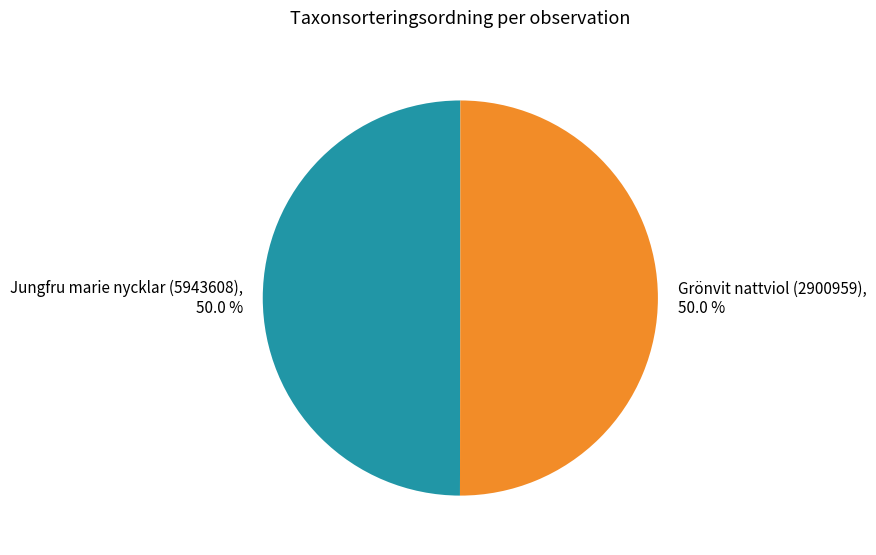

Approximately how many times larger is the value at Grönvit nattviol (2900959) compared to Jungfru marie nycklar (5943608)?

1.0